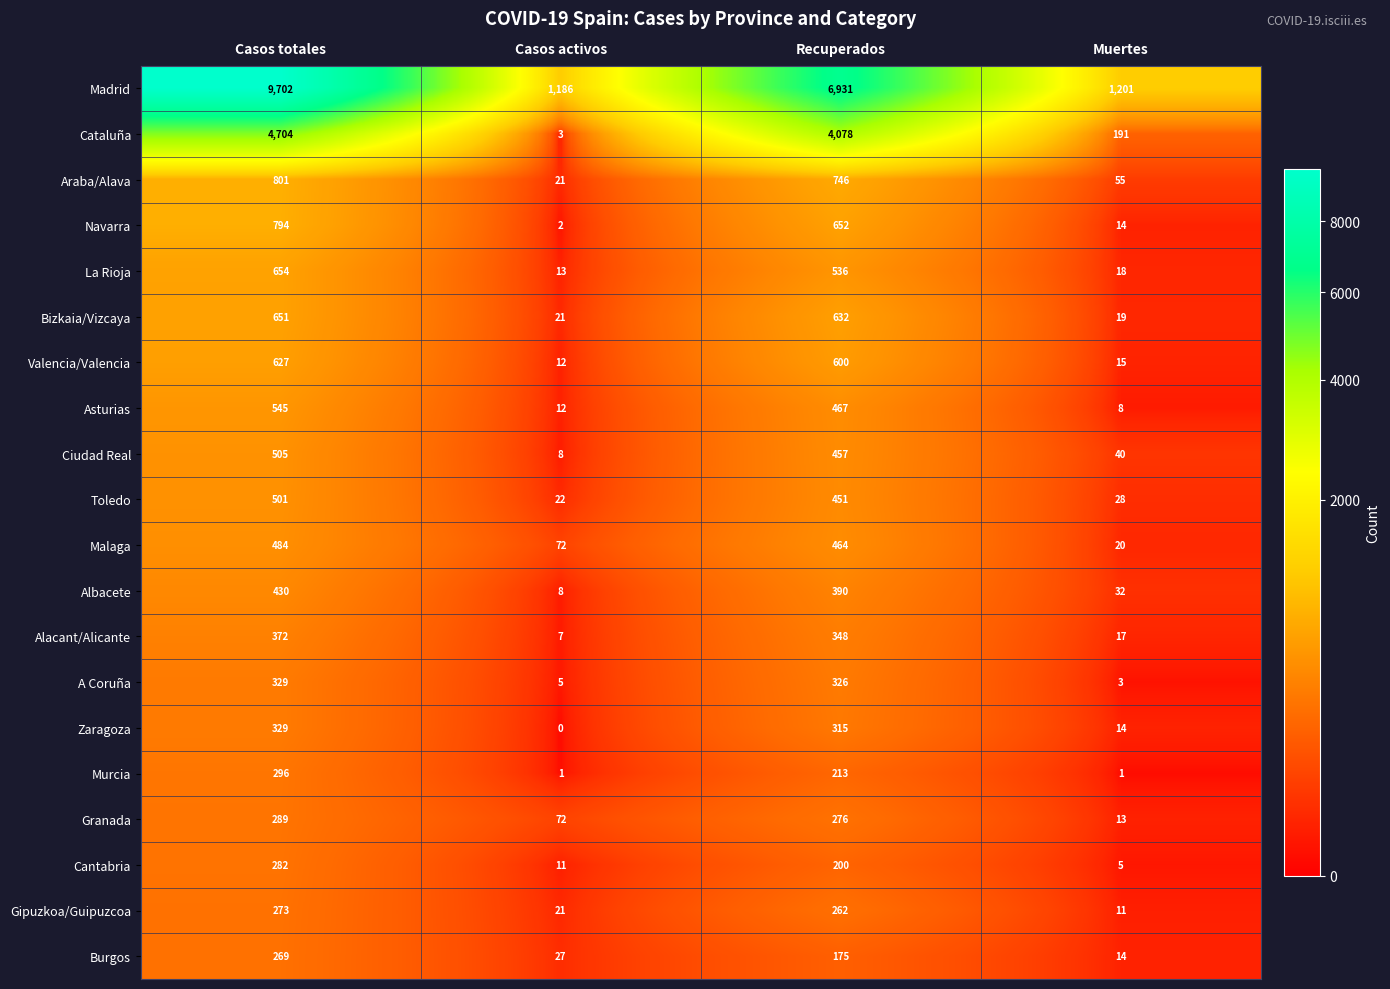

What is the sum of all Zaragoza values?

658